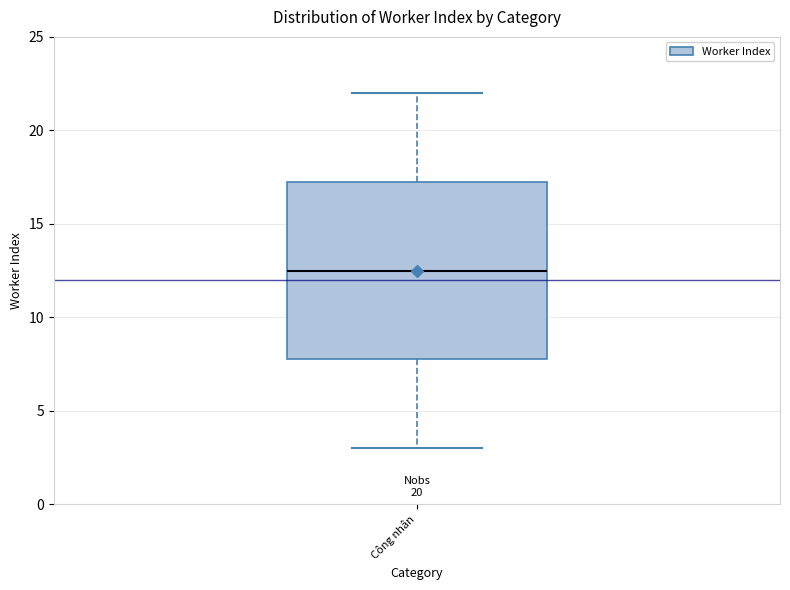

Where does the median line of the box for Công nhân sit on the y-axis? The values are not printed on the chart, so give them approximately, as read against the axis.

12.5